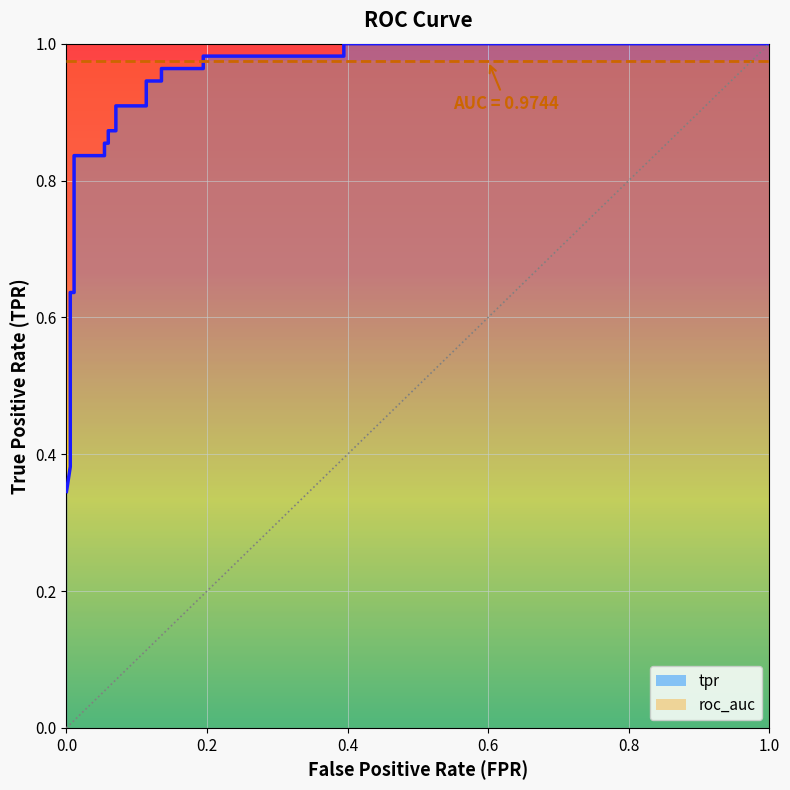

The value of tpr at 10 is 1.6. True or false?

False